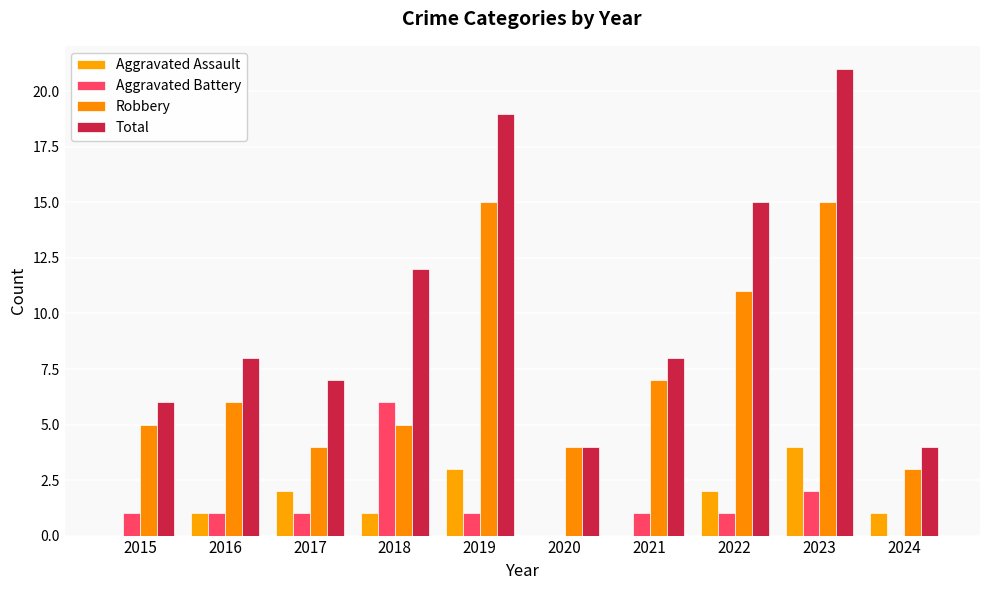

What is the maximum value shown in the chart?

21